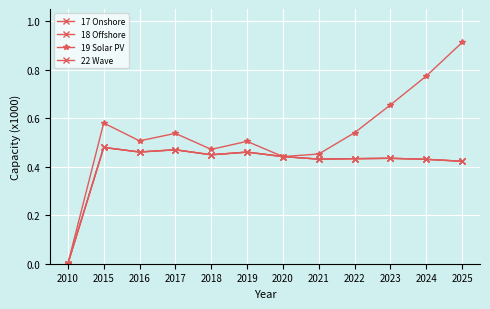

Does the chart have visible grid lines?

Yes